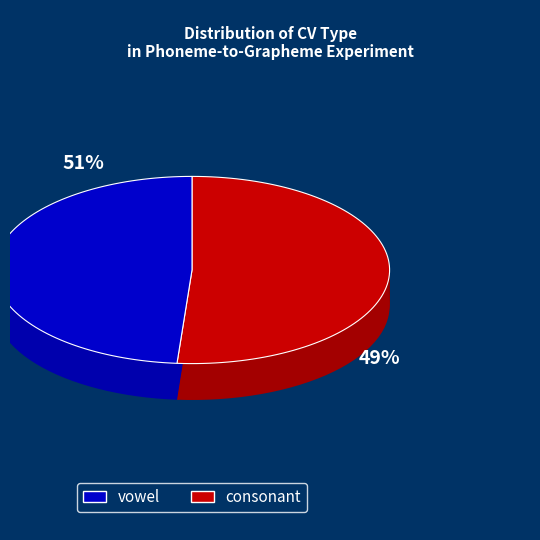

Between vowel and consonant, which is larger?

vowel